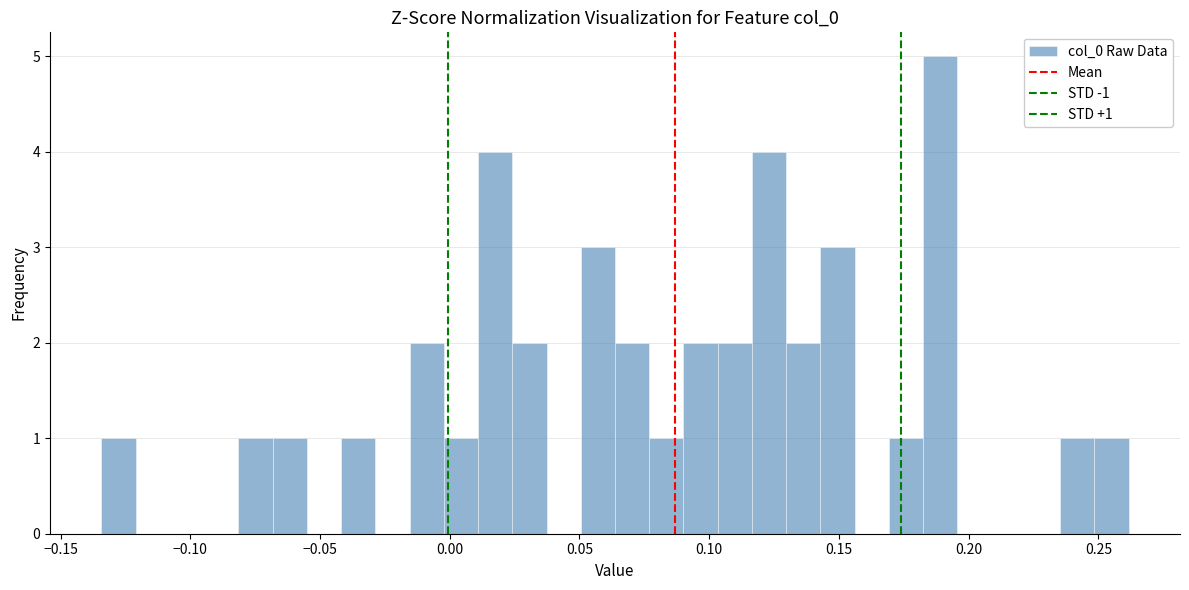

Around what value on the x-axis is the tallest bar? Give the approximate position of its centre, as read against the axis.

0.190